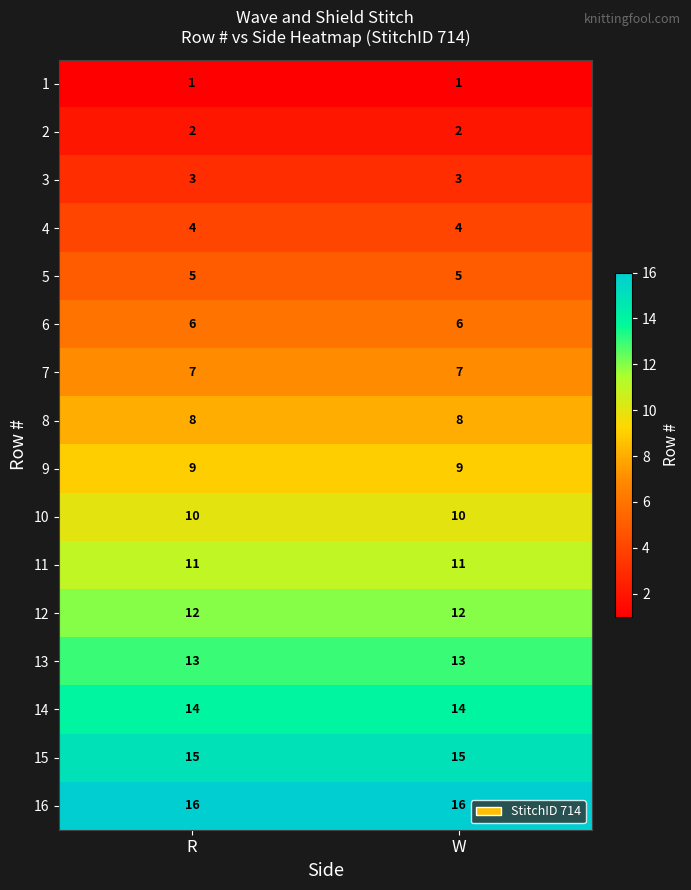

List the series in order of their peak value, highest first.

16, 15, 14, 13, 12, 11, 10, 9, 8, 7, 6, 5, 4, 3, 2, 1